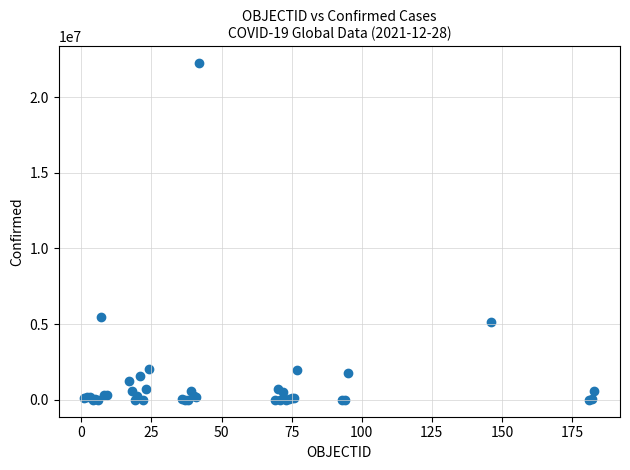

What Y value in the scatter plot is closest to 11122963?

5460042